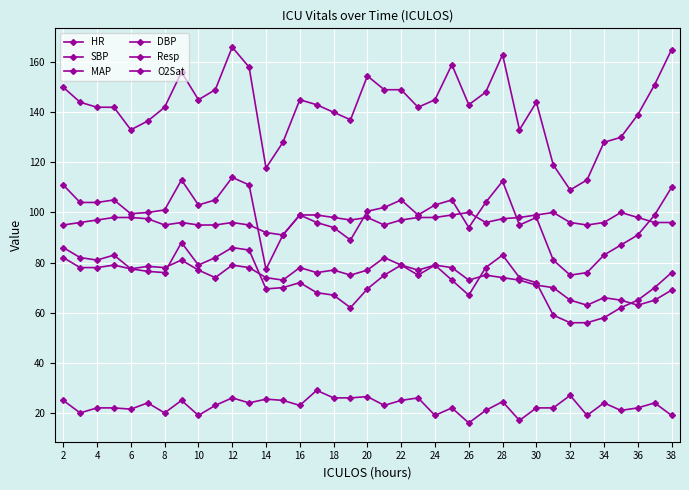

Count the number of categories in the chart.

37